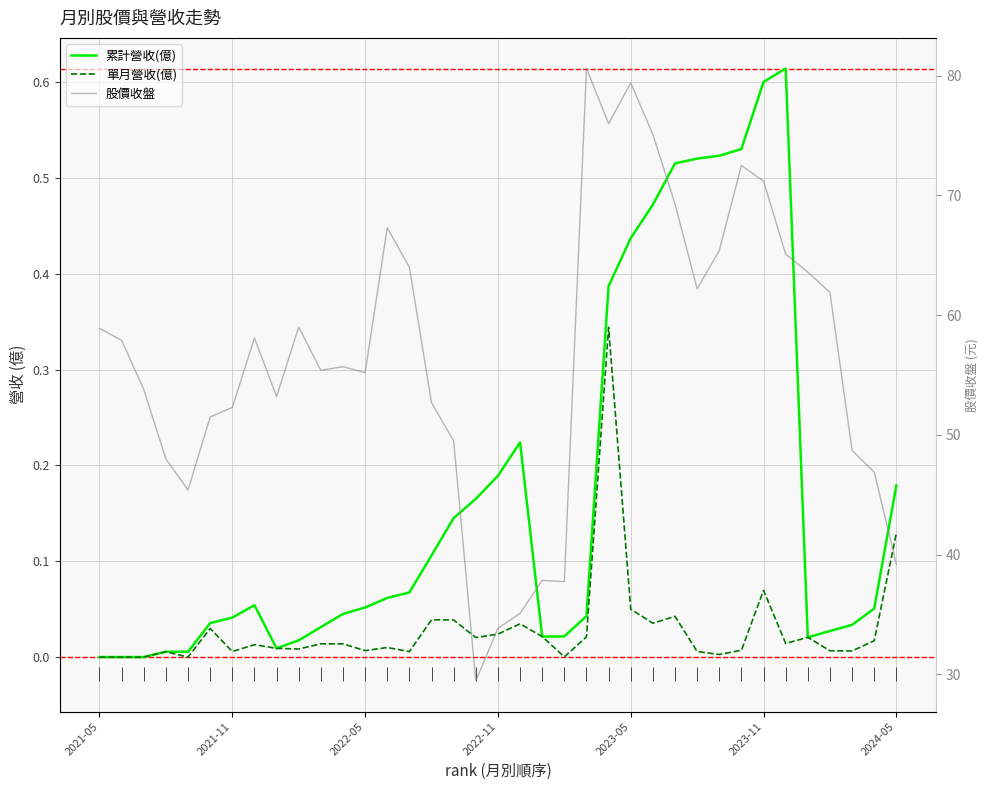

What is the spread (max minus min) of values at 2022-05?

55.2